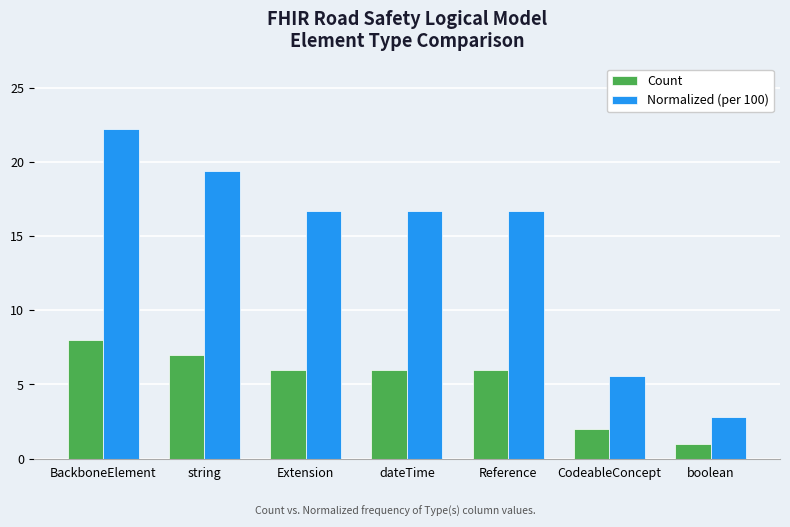

What is the sum of the Count values at boolean and CodeableConcept?

3.0